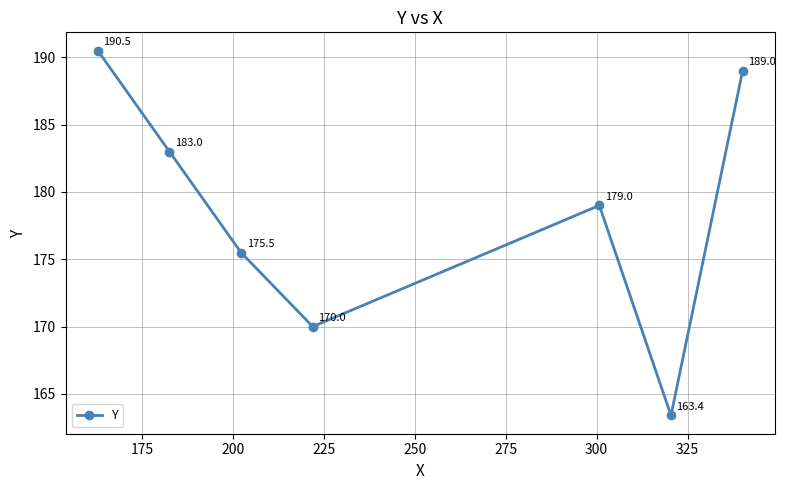

Does the chart display data point markers on the line(s)?

Yes